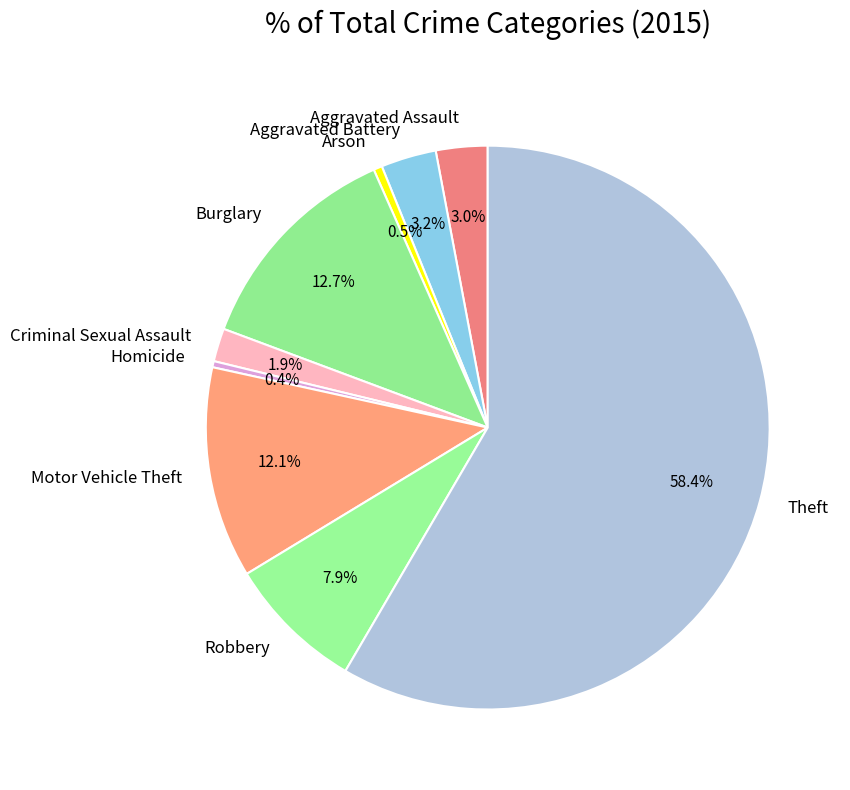

Between Motor Vehicle Theft and Homicide, which is larger?

Motor Vehicle Theft